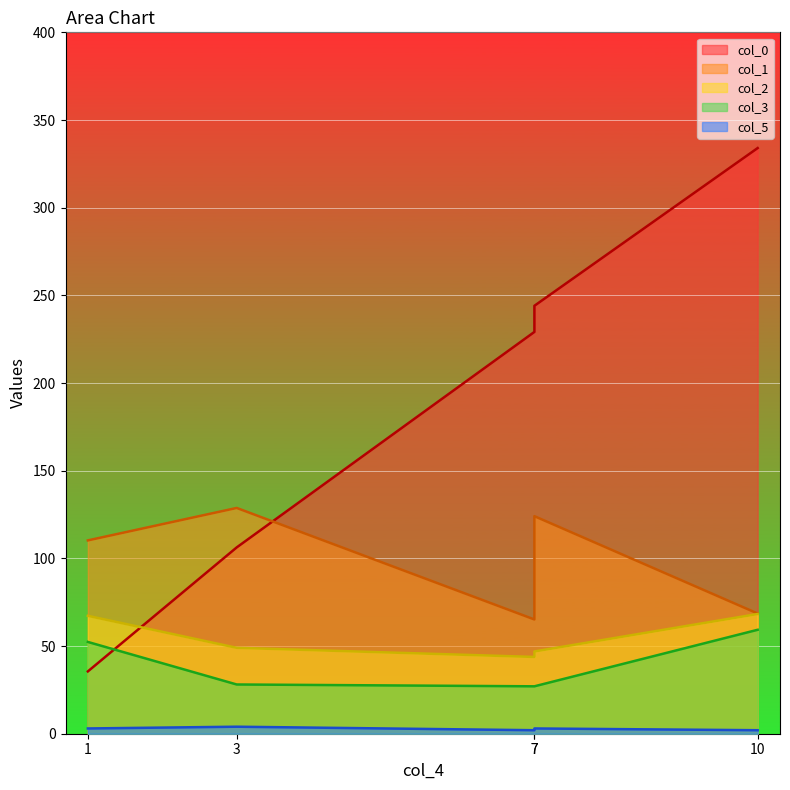

Which series has the largest total across all categories?

col_0